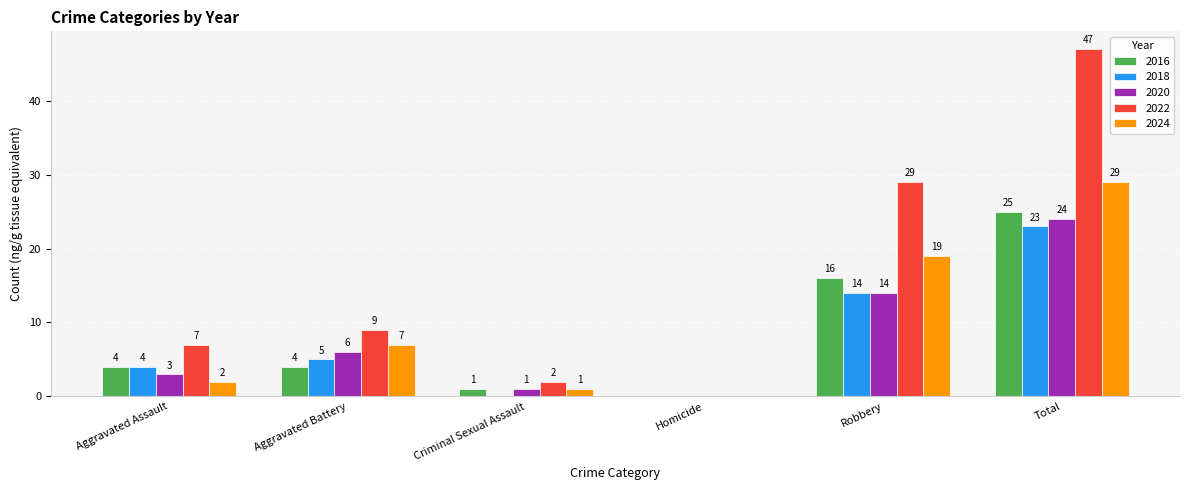

How many categories are shown in the chart?

6